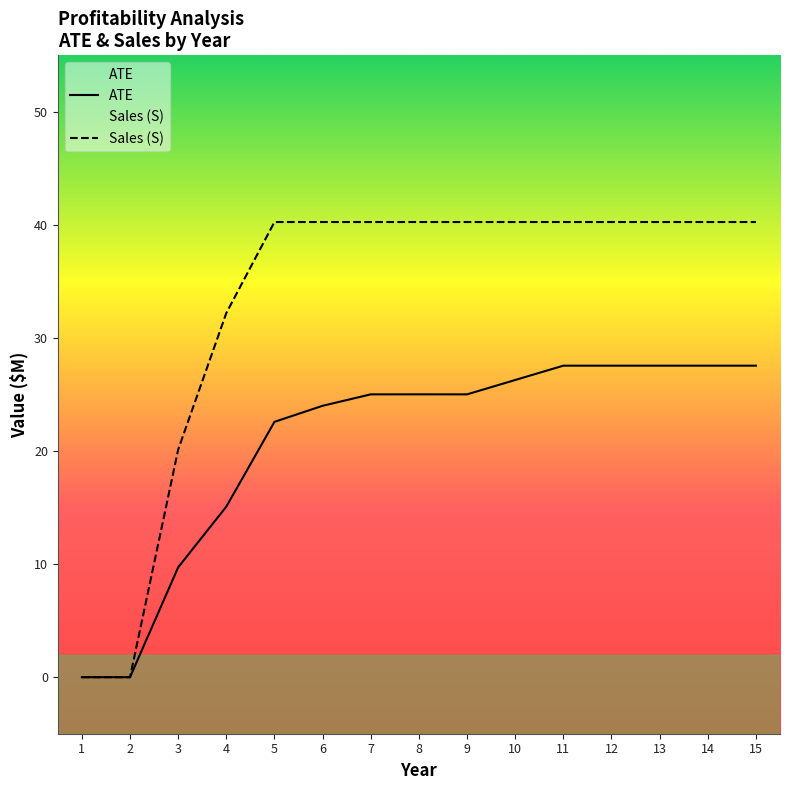

How many values exceed 25?

9